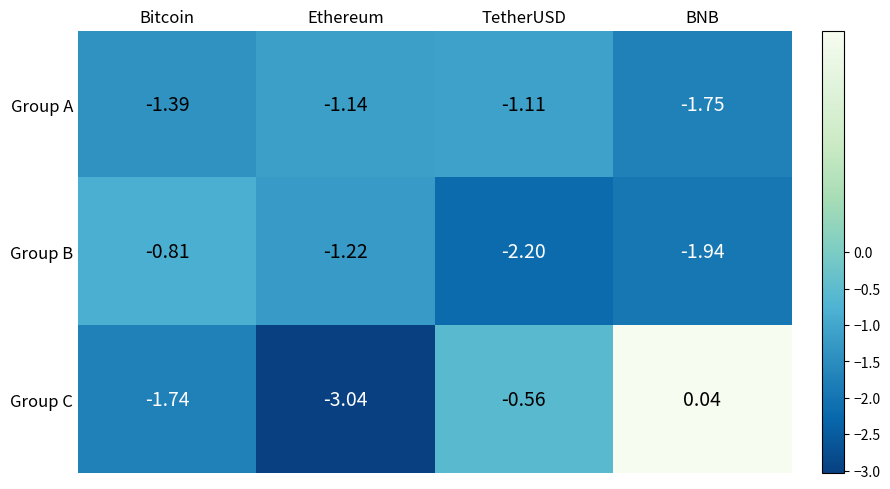

Which category has the highest value in the Group B series?

Bitcoin